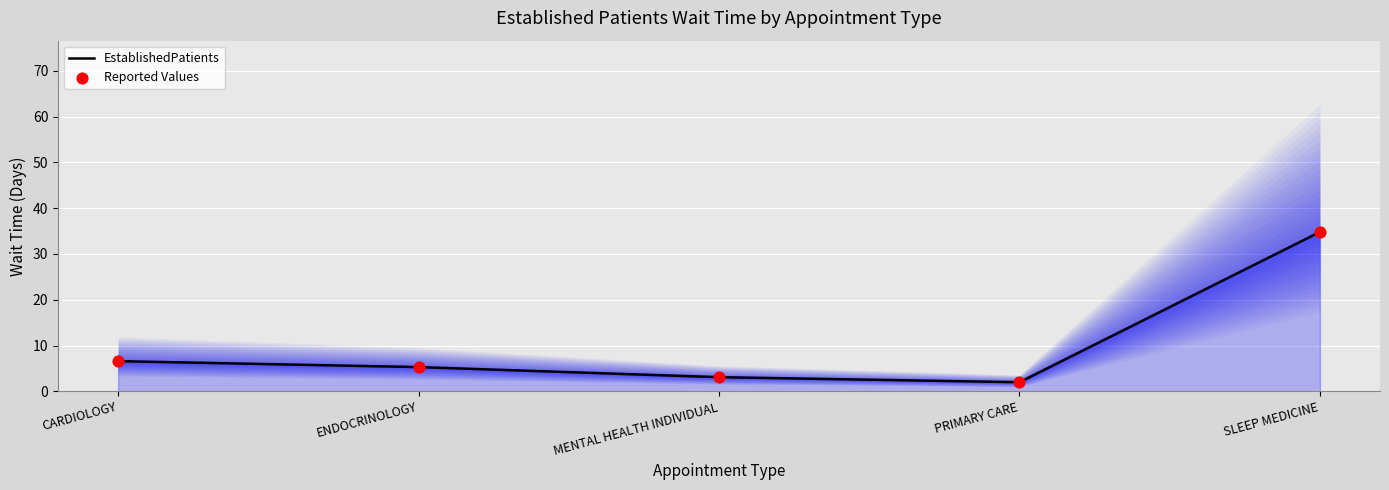

Is the value of EstablishedPatients at PRIMARY CARE greater than the value of Reported Values at MENTAL HEALTH INDIVIDUAL?

No